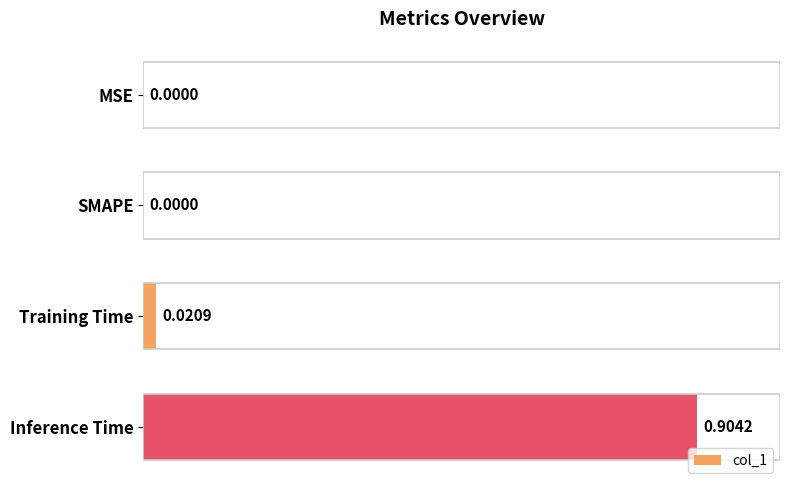

Count the number of values greater than 0.

2